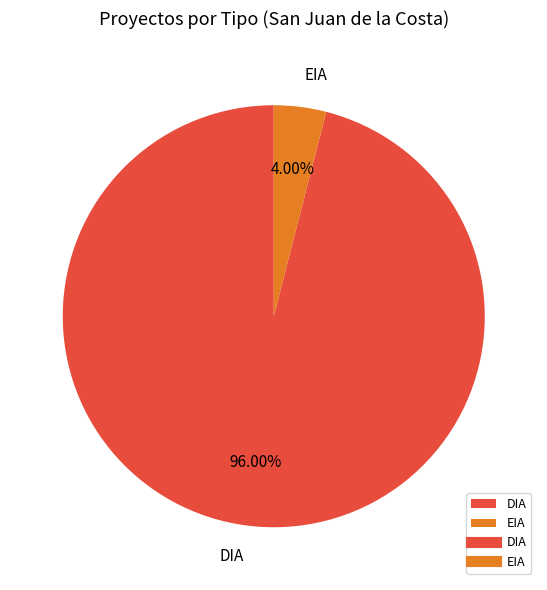

Does any single category account for the majority?

Yes